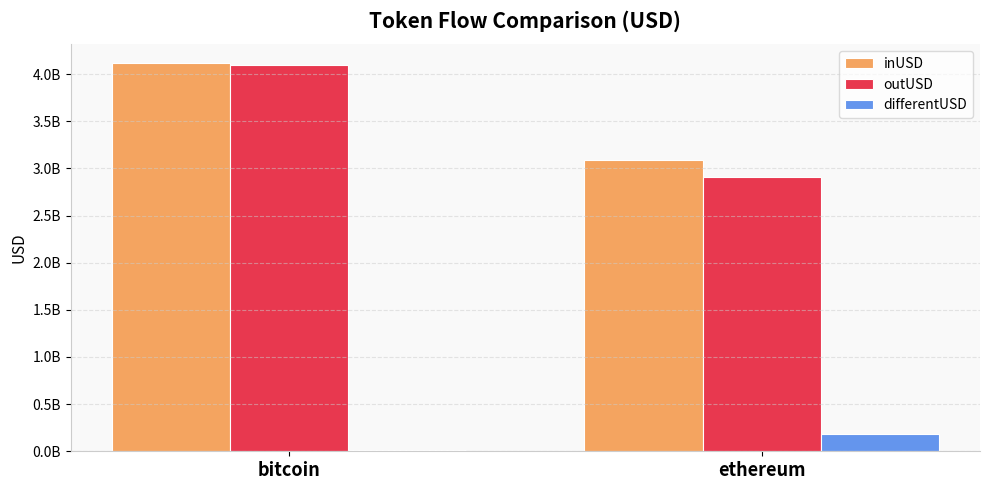

What are all the series names shown in the legend?

inUSD, outUSD, differentUSD